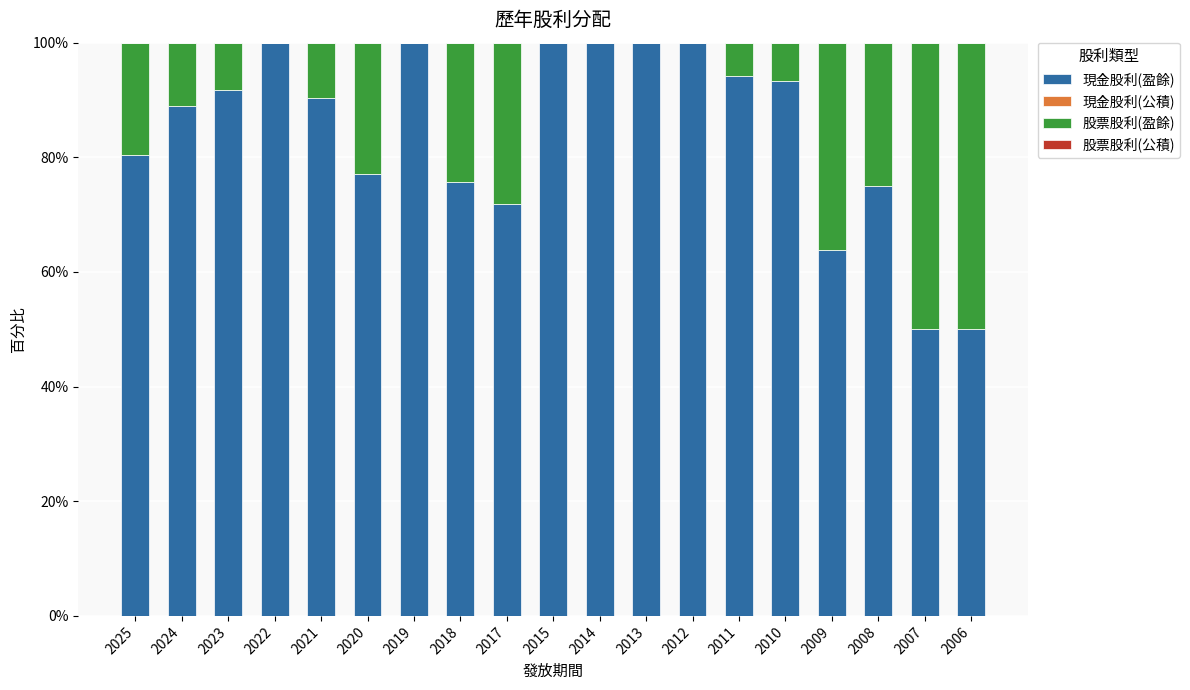

What is the sum of all 現金股利(盈餘) values?

1602.2